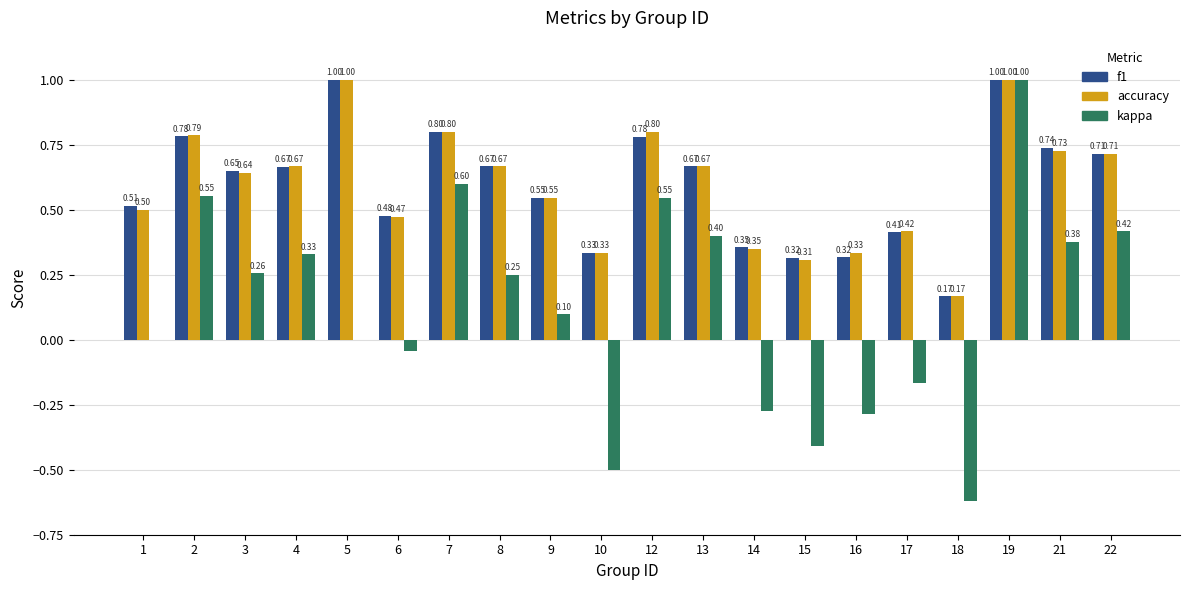

Is the value of accuracy at 5 greater than the value of kappa at 21?

Yes